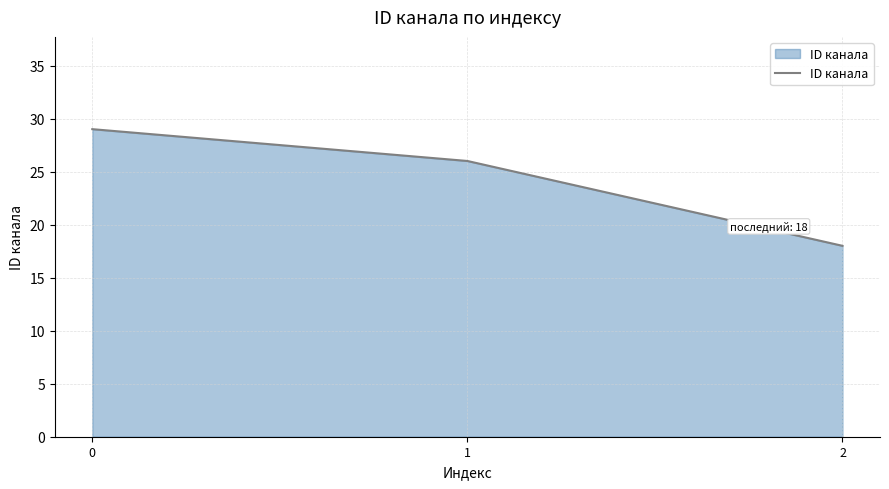

The value at 2 is 18. True or false?

True